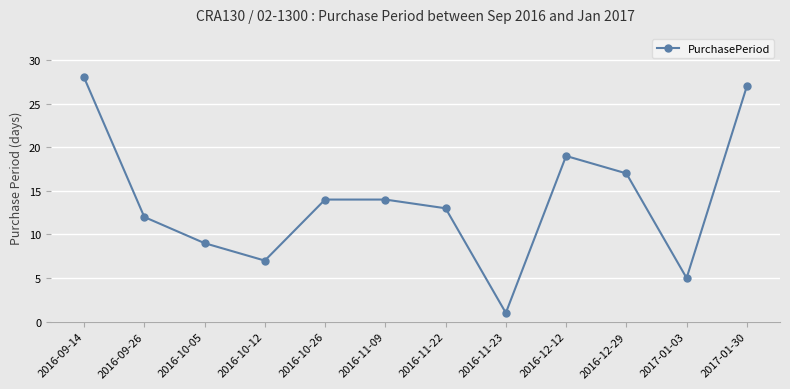

The value at 2016-12-29 is 27. True or false?

False